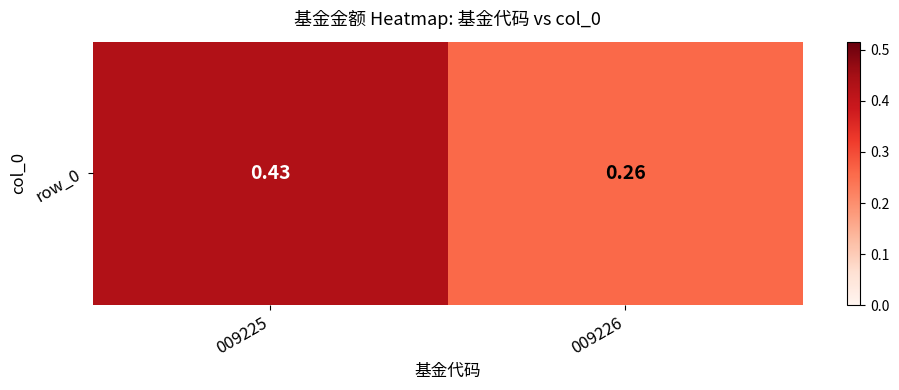

What is the average value?

0.3